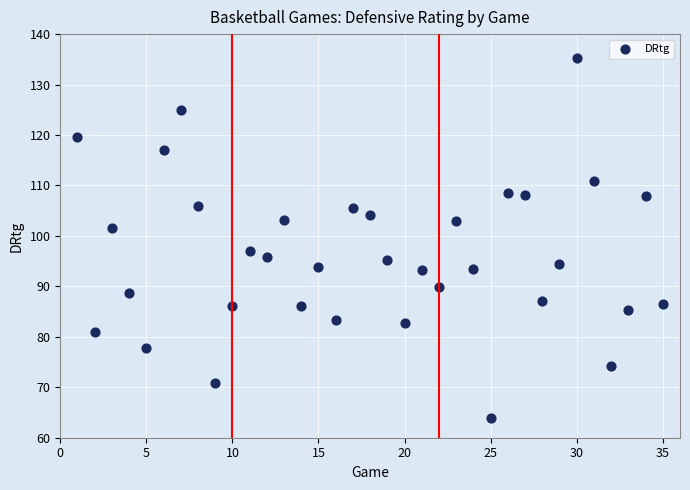

What is the range of Y values (max minus min)?

71.4